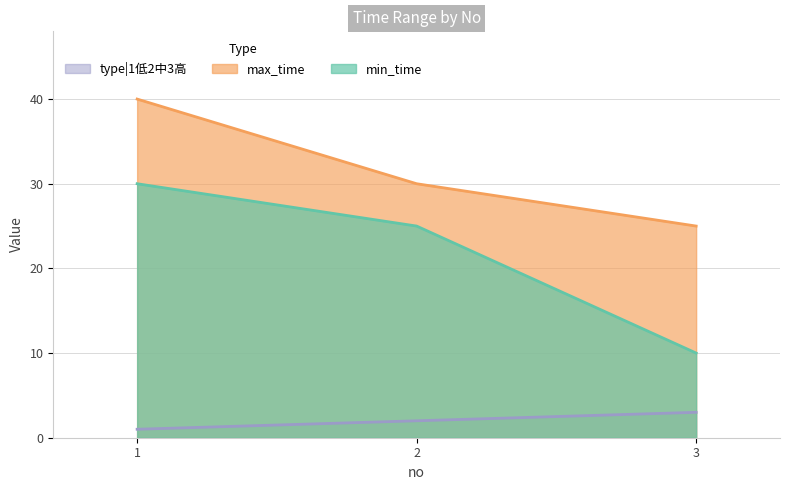

Is it true that type|1低2中3高 equals 2 at 3?

False